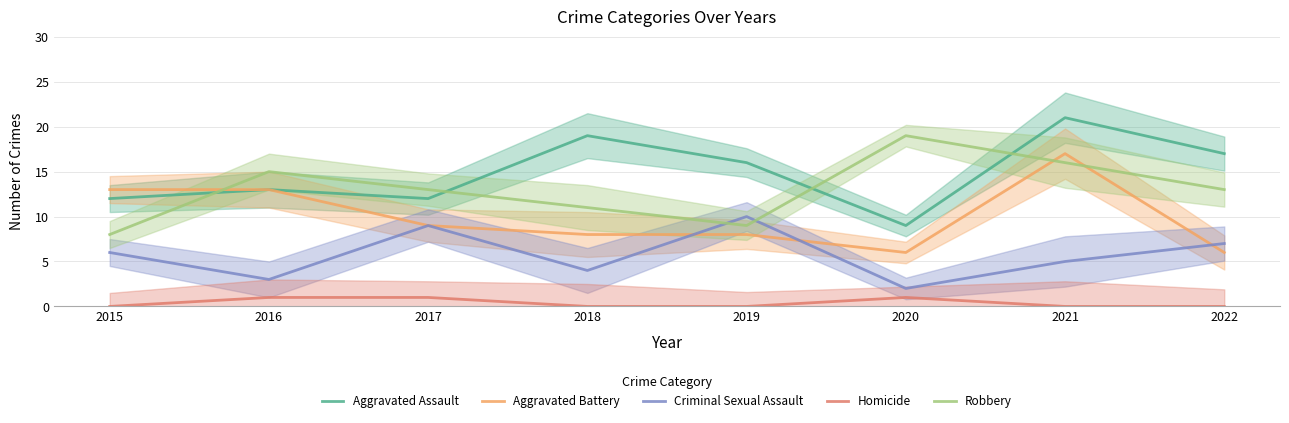

At 2019, list the series in order from smallest to largest.

Homicide, Aggravated Battery, Robbery, Criminal Sexual Assault, Aggravated Assault